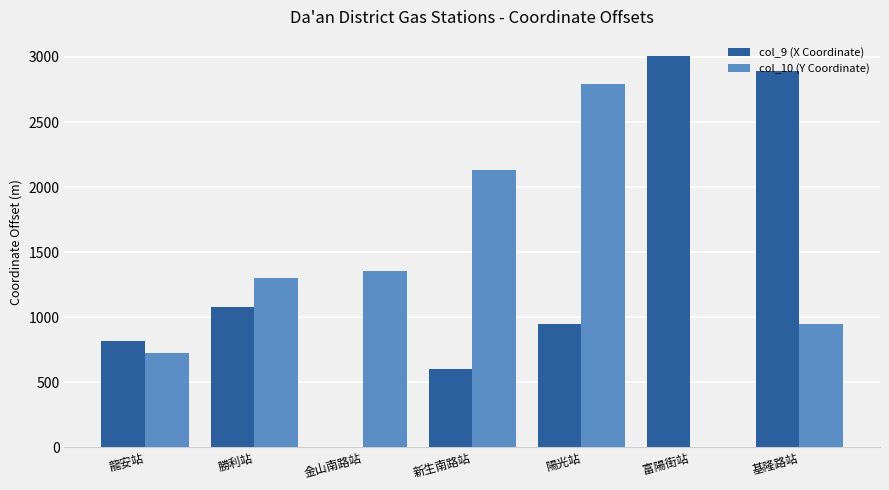

How many data points does each series have?

7